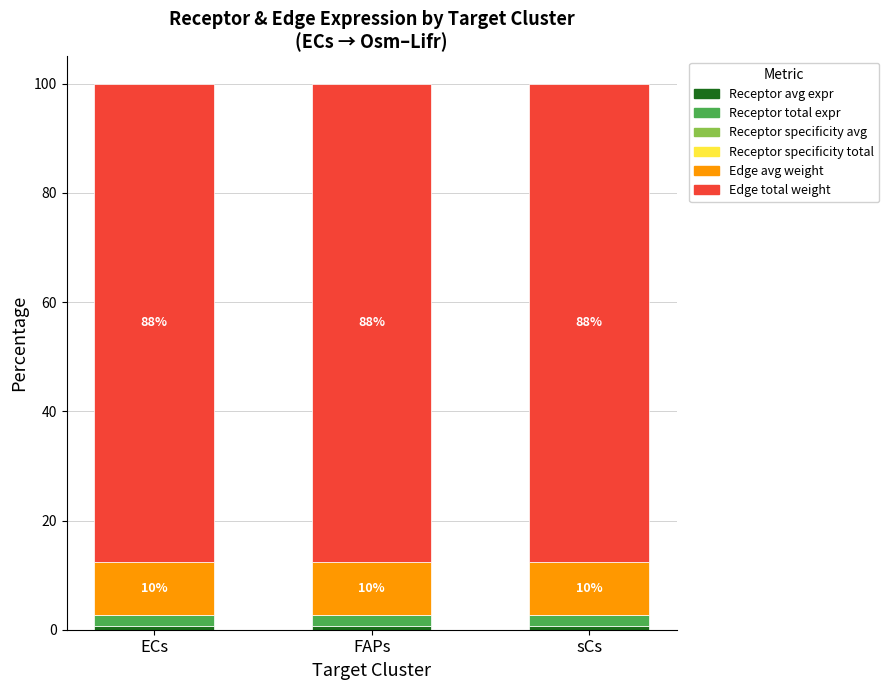

How many categories are shown in the chart?

3